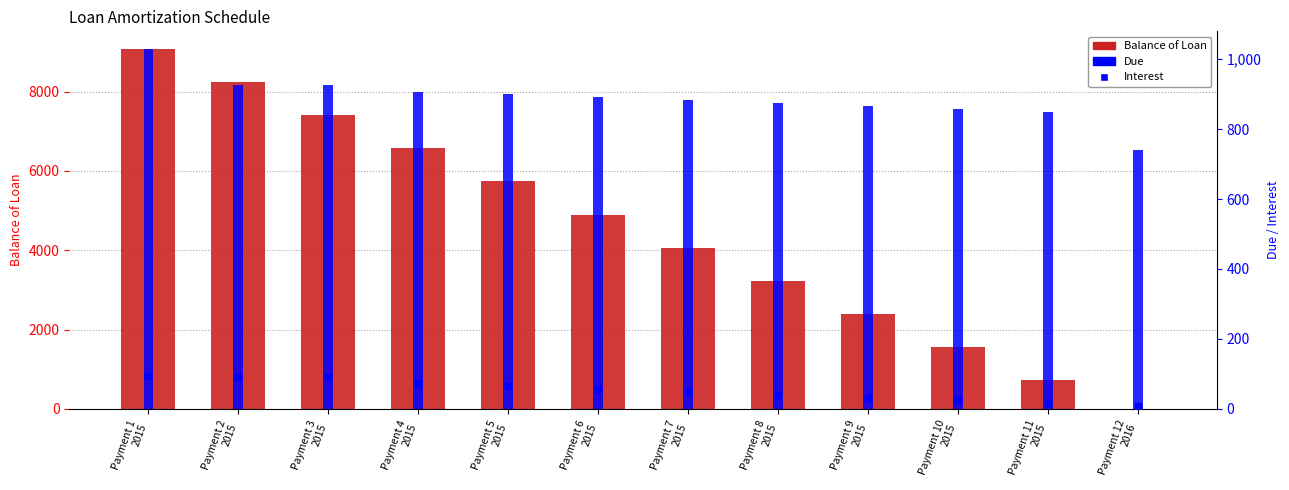

What is the total value across all series at Payment 10
2015?

2448.0